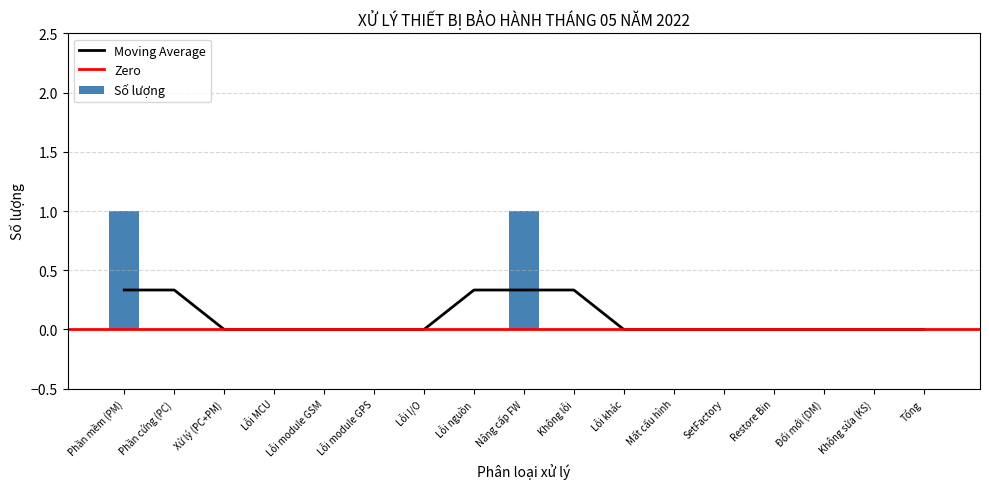

Rank the categories by value from highest to lowest.

Phần mềm (PM), Nâng cấp FW, Phần cứng (PC), Xử lý (PC+PM), Lỗi MCU, Lỗi module GSM, Lỗi module GPS, Lỗi I/O, Lỗi nguồn, Không lỗi, Lỗi khác, Mất cấu hình, SetFactory, Restore Bin, Đổi mới (DM), Không sửa (KS), Tổng